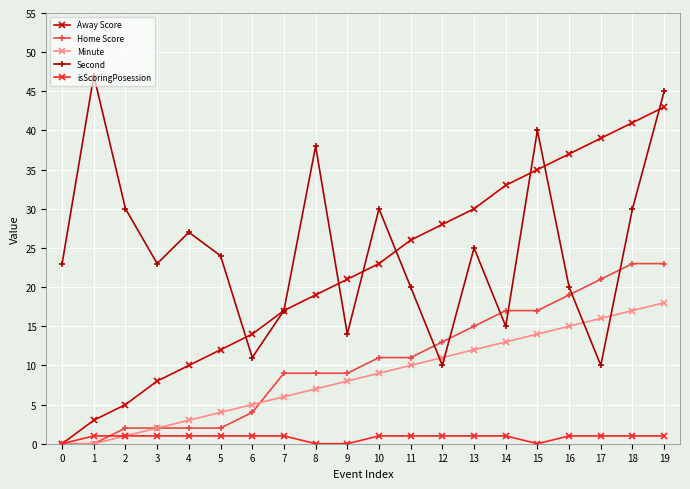

What is the value of the Away Score point at the 13th from the left?

28